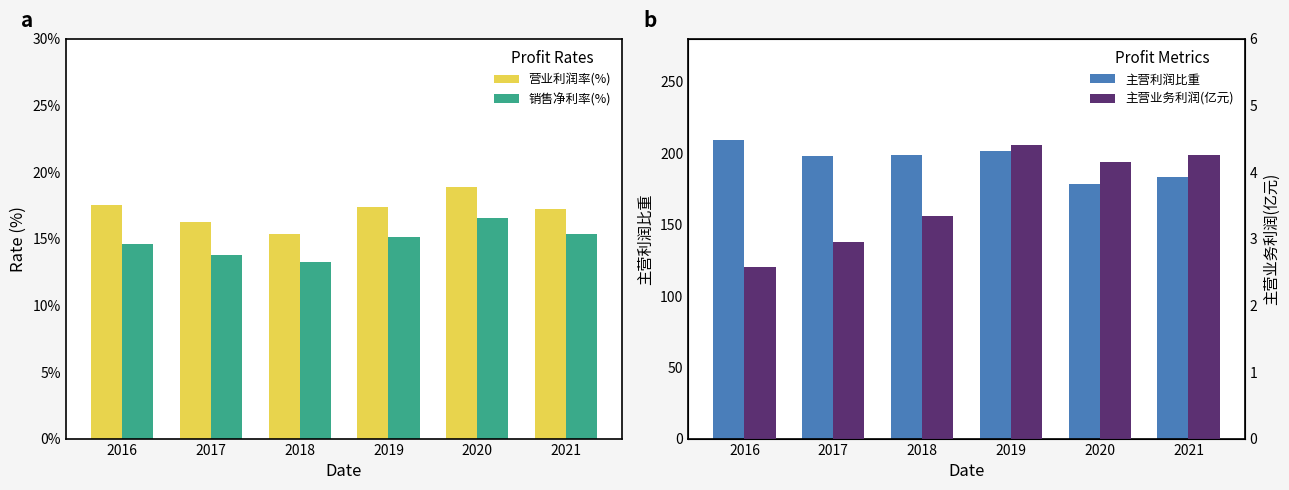

What is the value of the 主营业务利润(亿元) bar at the 5th from the left?

4.1